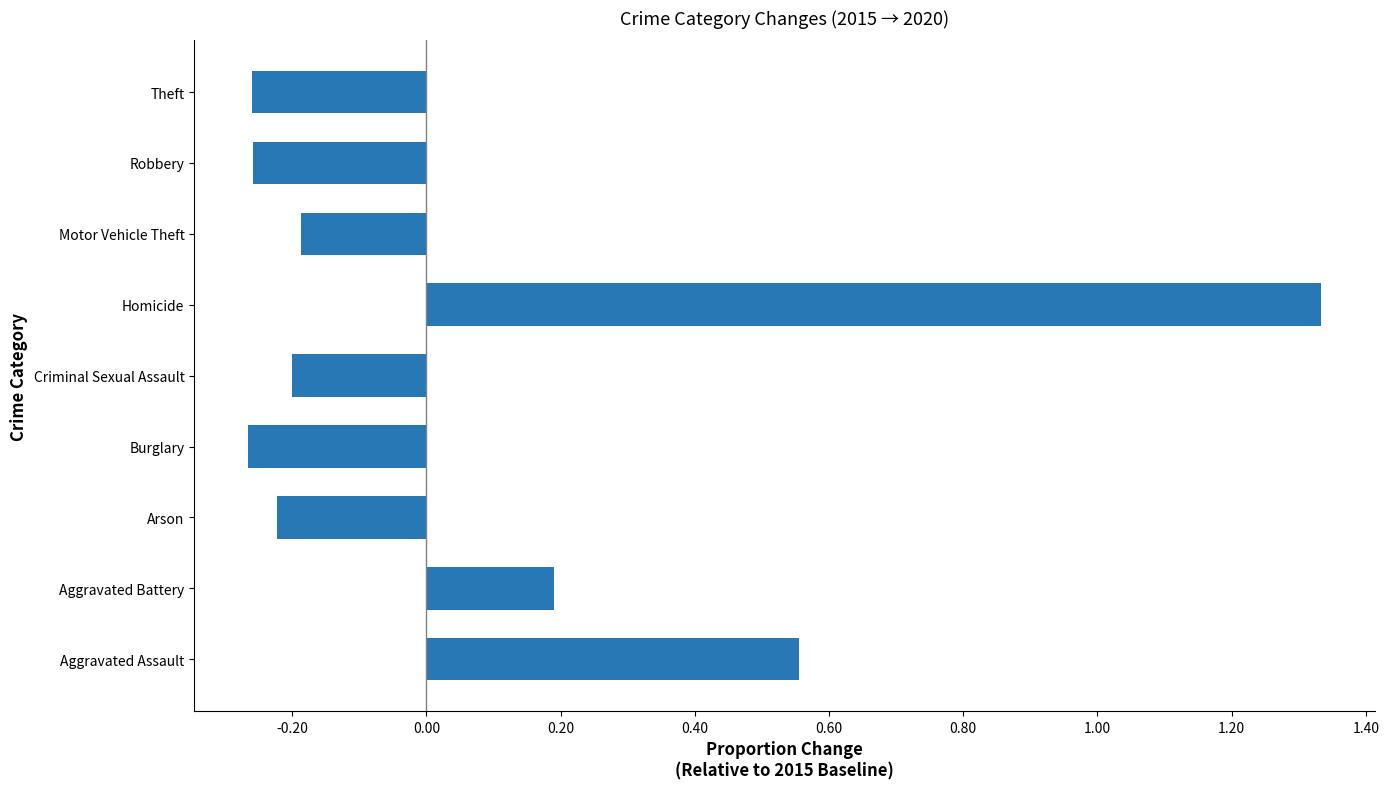

True or false: the data shows -0.2 at Criminal Sexual Assault.

True